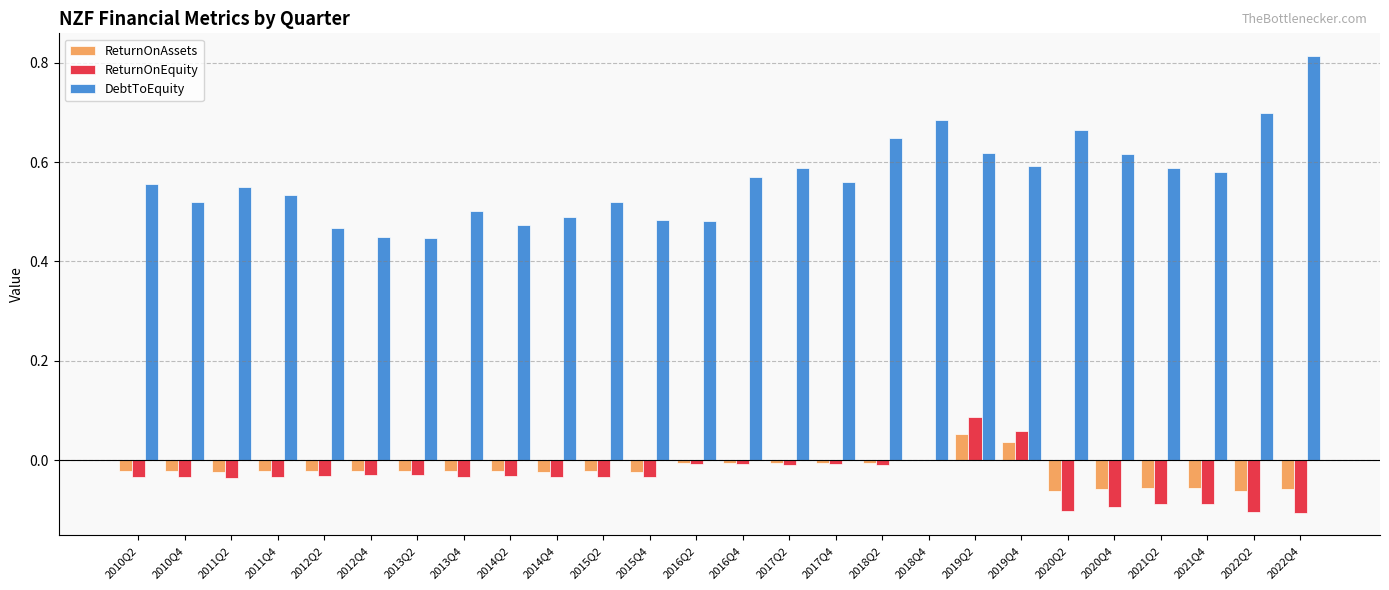

Which series has the largest total across all categories?

DebtToEquity